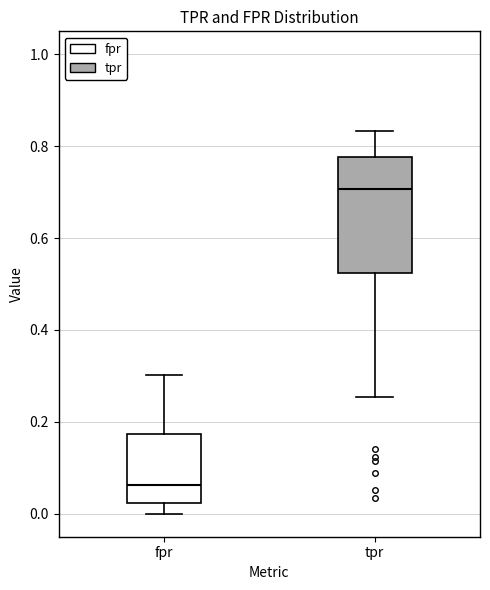

Which box's median line is the highest?

tpr